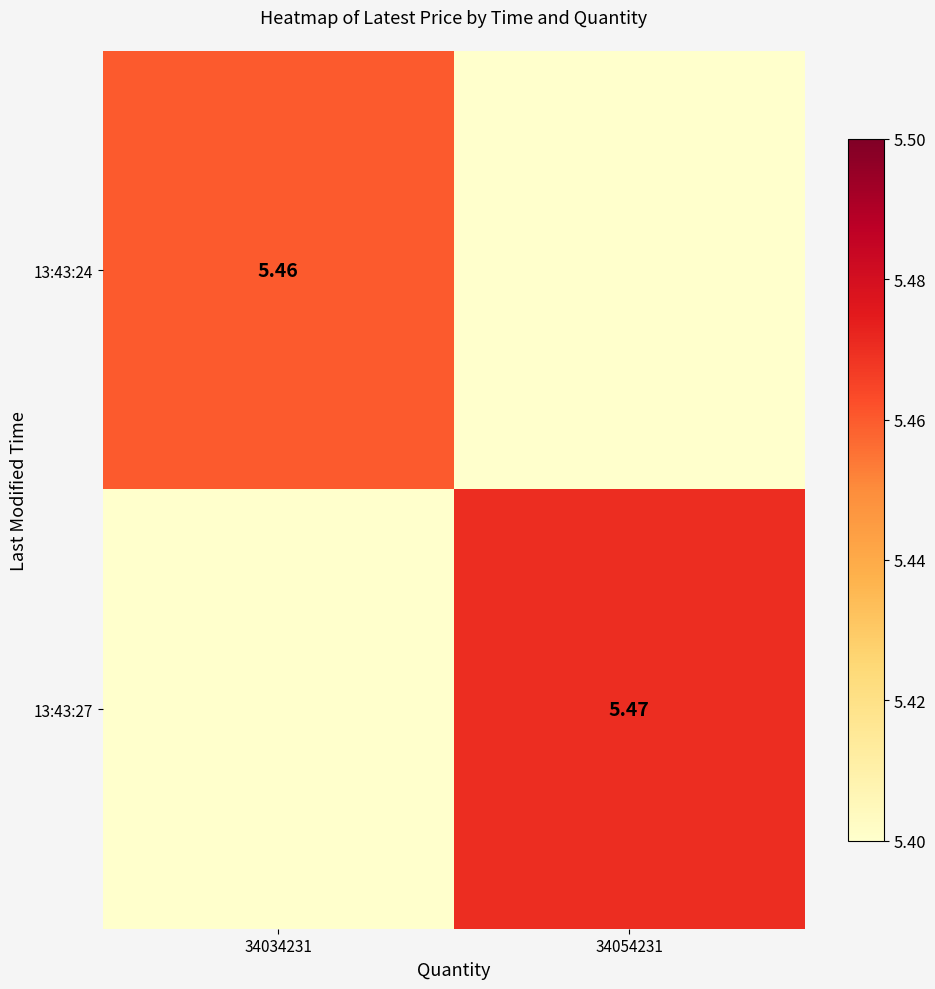

Where does the 13:43:27 series first go above 5?

34054231